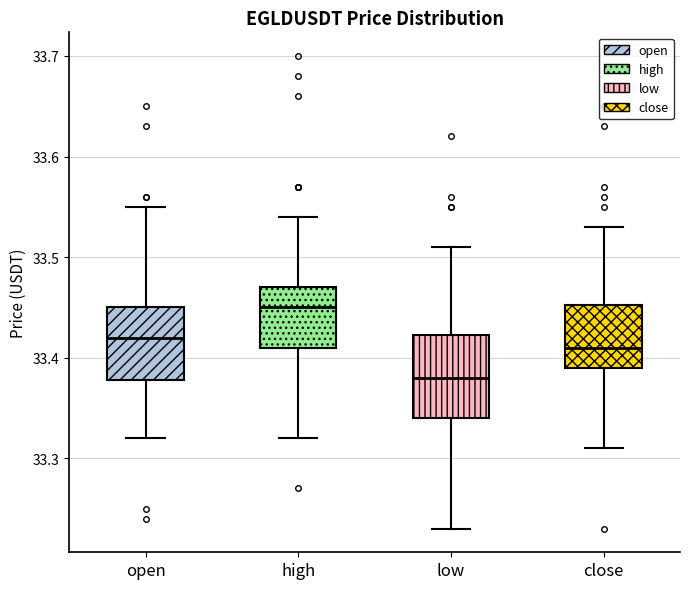

Where does the median line of the box for open sit on the y-axis? The values are not printed on the chart, so give them approximately, as read against the axis.

33.42